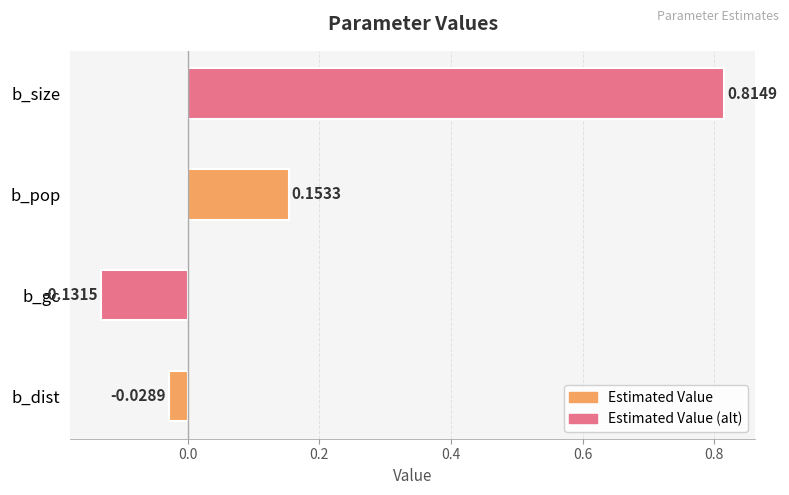

Does the chart contain stacked bars?

No